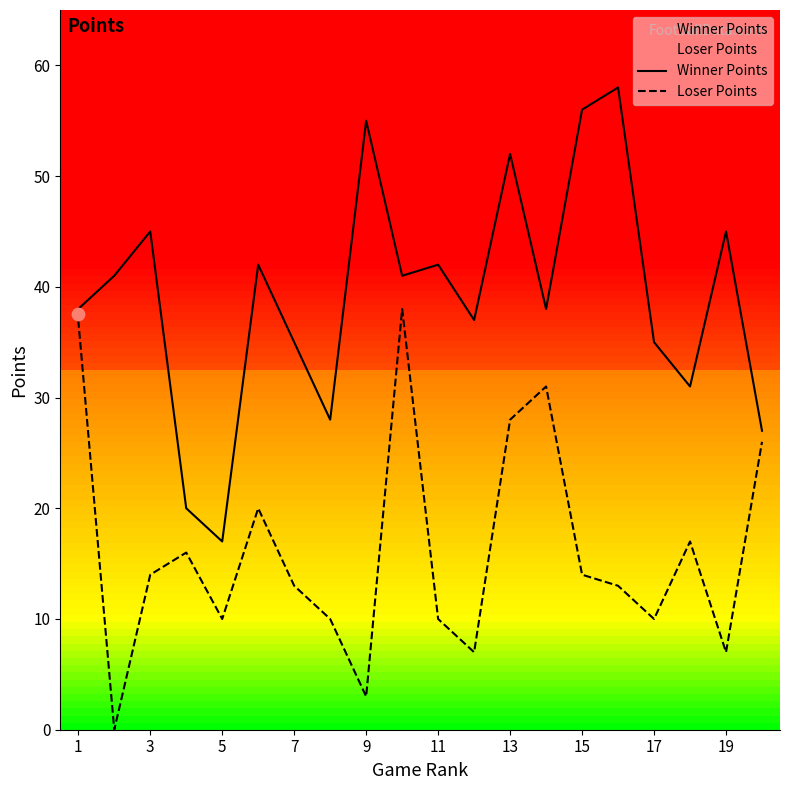

Is the value of Loser Points at 3 greater than the value of Winner Points at 19?

No